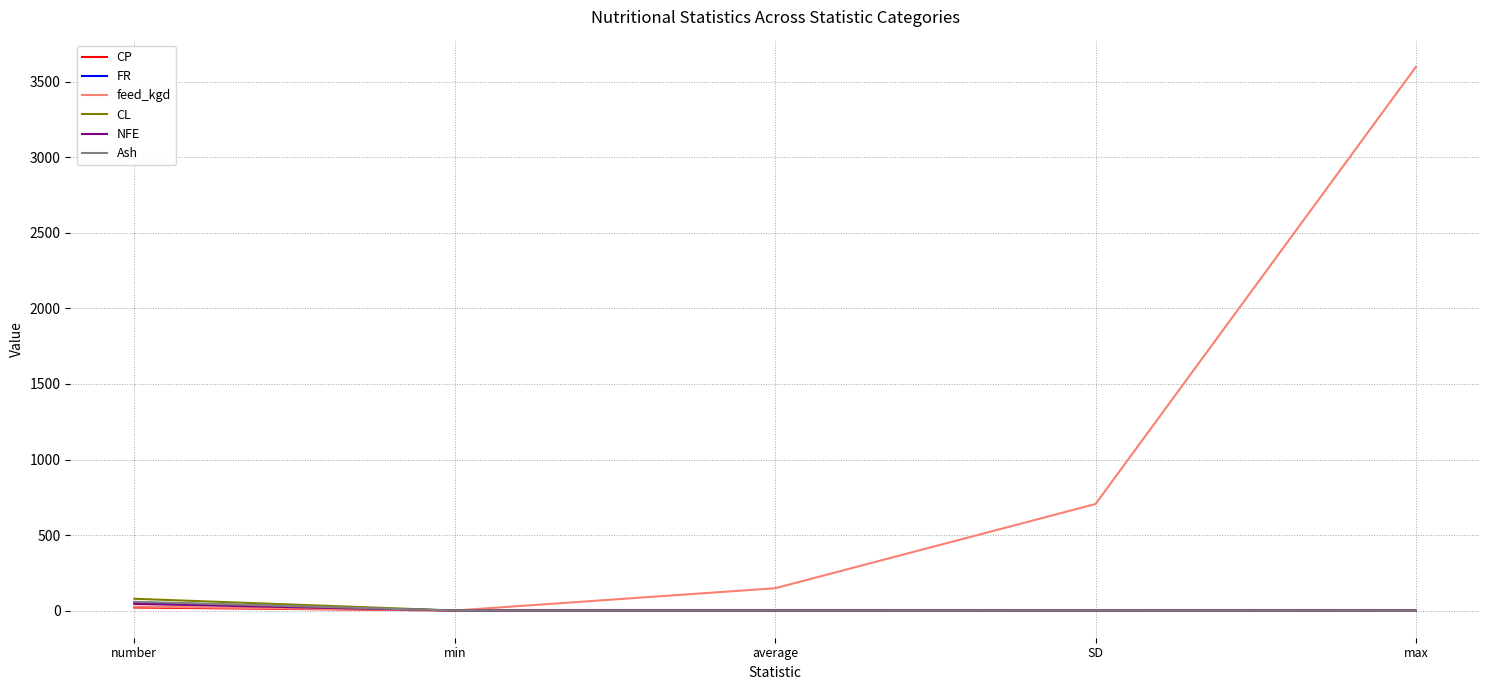

What are all the series names shown in the legend?

CP, FR, feed_kgd, CL, NFE, Ash